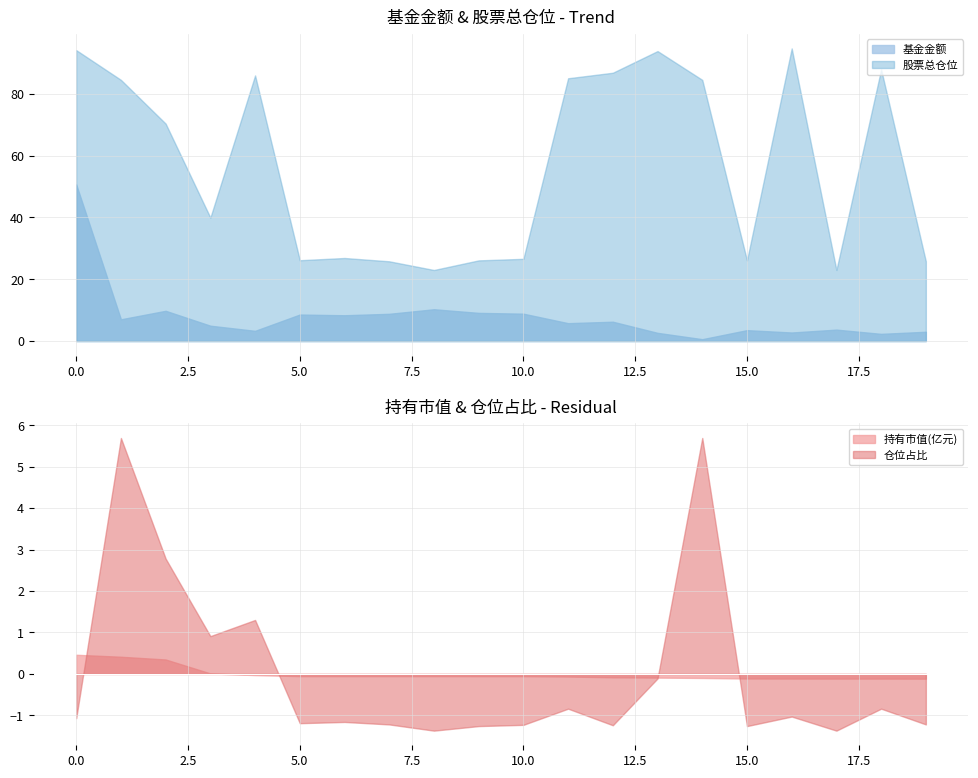

At which category does 仓位占比 reach its first local peak?

1